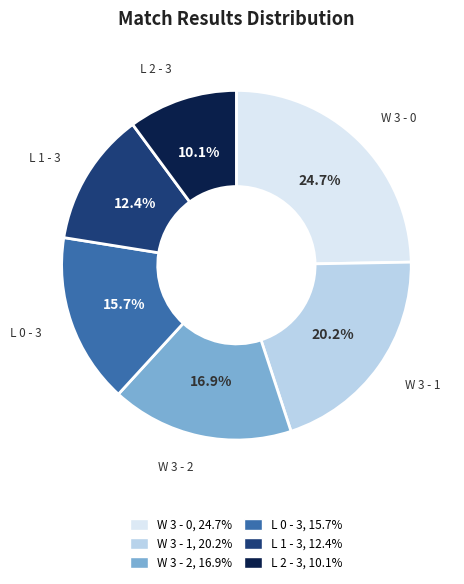

What percentage do L 2 - 3 and W 3 - 2 together represent?

27.0%